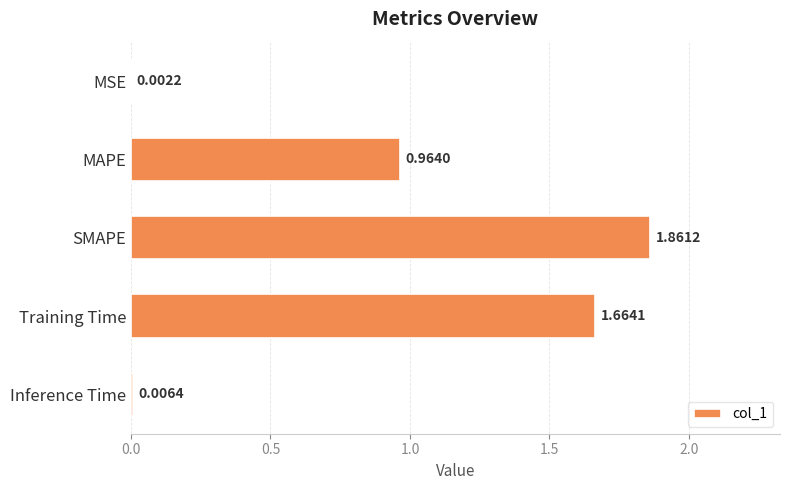

Which label corresponds to the largest value in the chart?

SMAPE